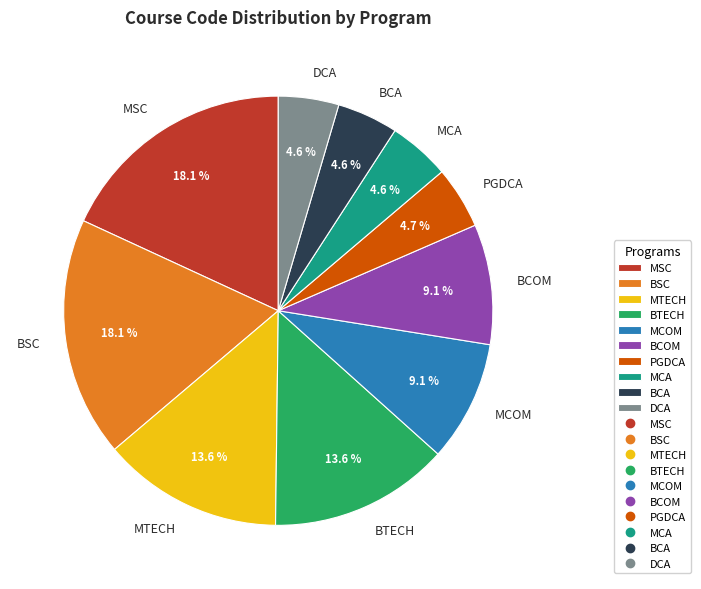

What portion of the pie excludes DCA?

95.4%